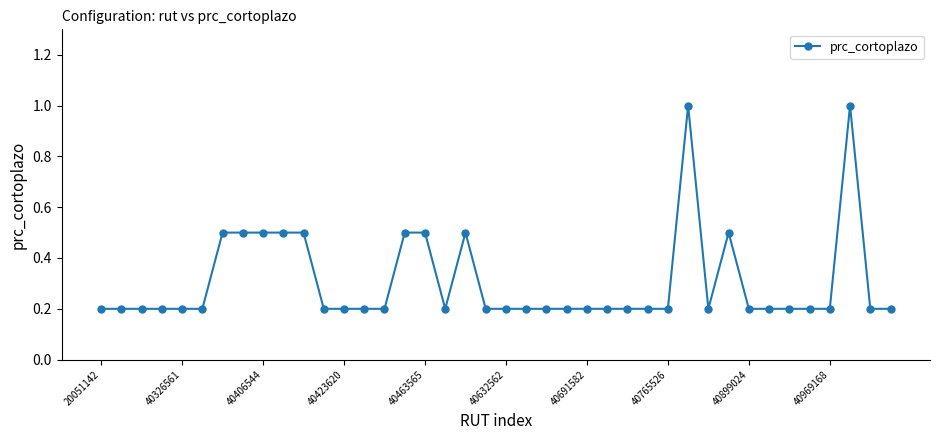

What is the greatest value displayed?

1.0